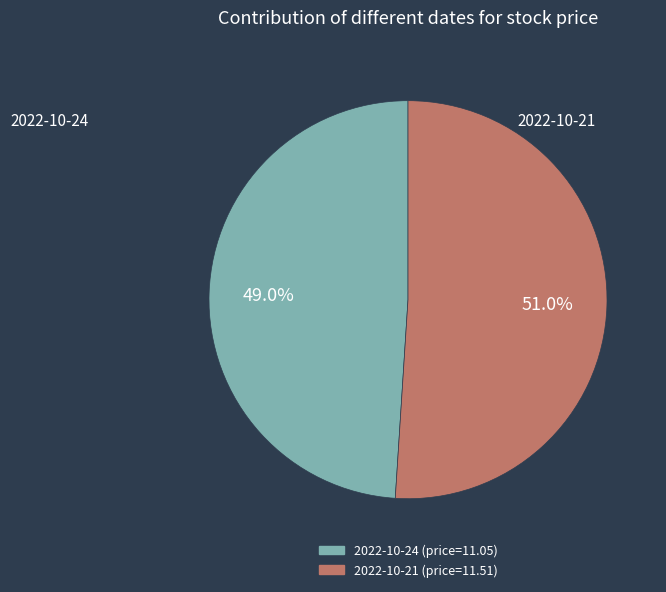

Is there a majority slice in this chart?

Yes